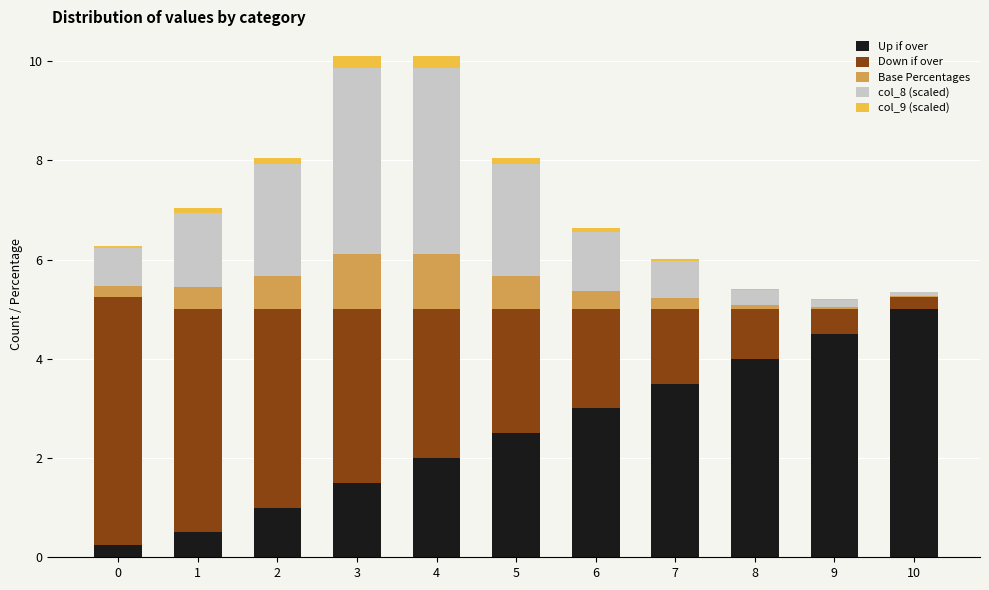

True or false: Up if over has a value of 1.0 at 2.

True